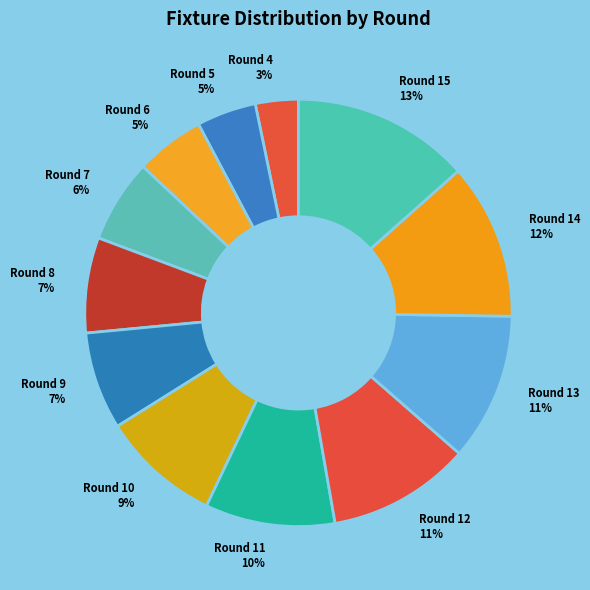

Which has a higher value, Round 10 or Round 12?

Round 12